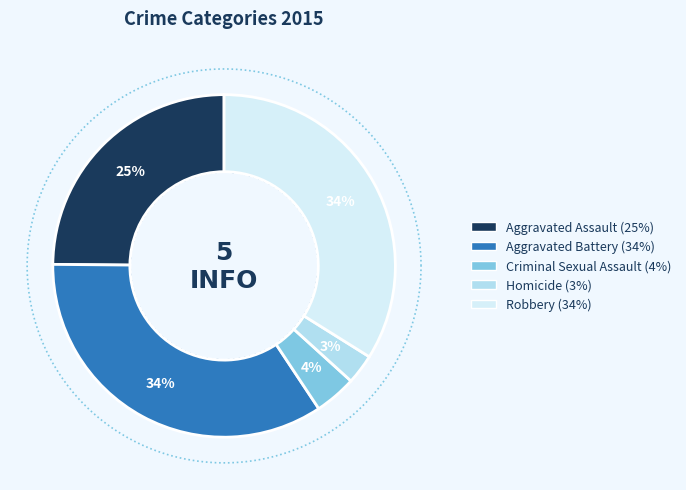

Is there any slice that represents more than half of the pie?

No